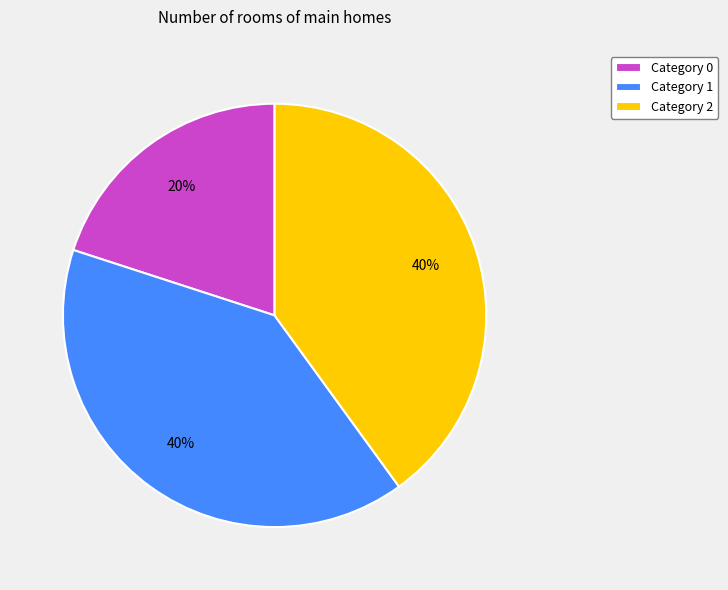

To the nearest percent, what is the difference between the Category 0 and Category 1 slice percentages?

20%